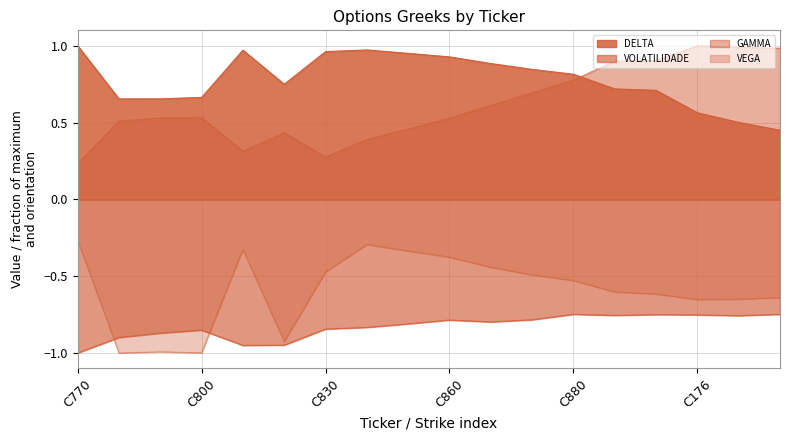

Which series has the largest total across all categories?

DELTA